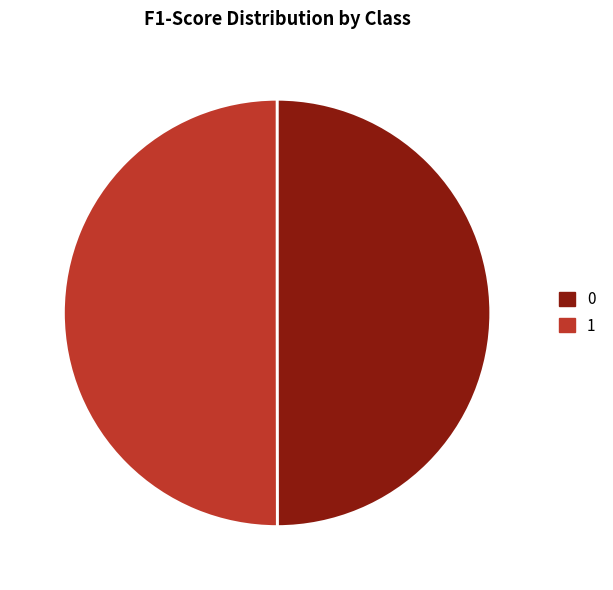

Is the sum of 1 and 0 greater than half?

Yes